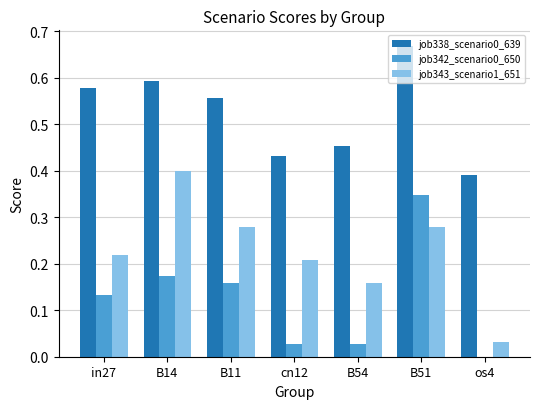

At which category is the sum across all series the highest?

B51